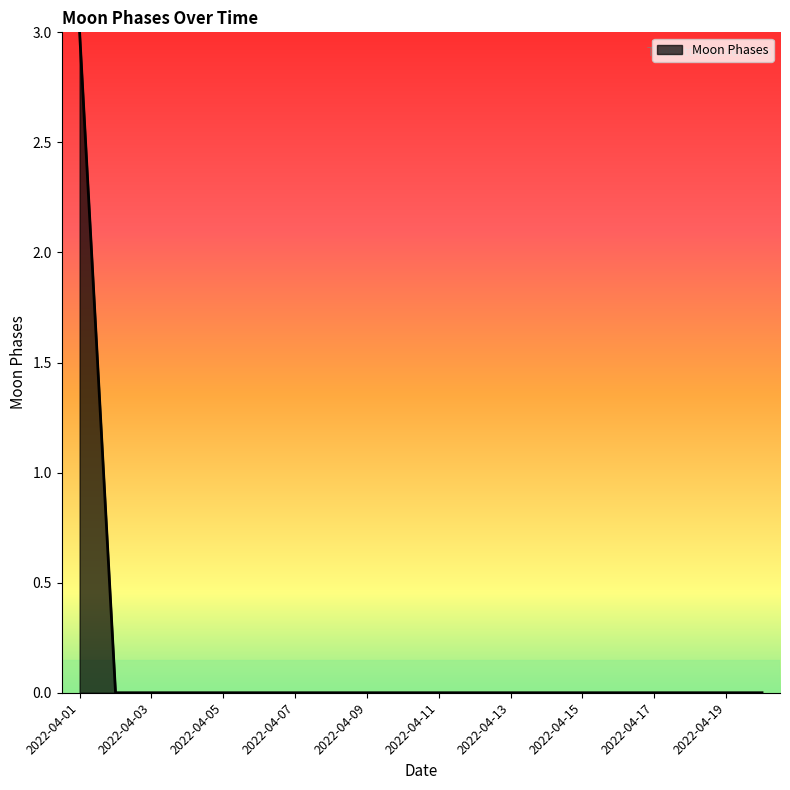

What is the difference between the maximum and minimum values?

3